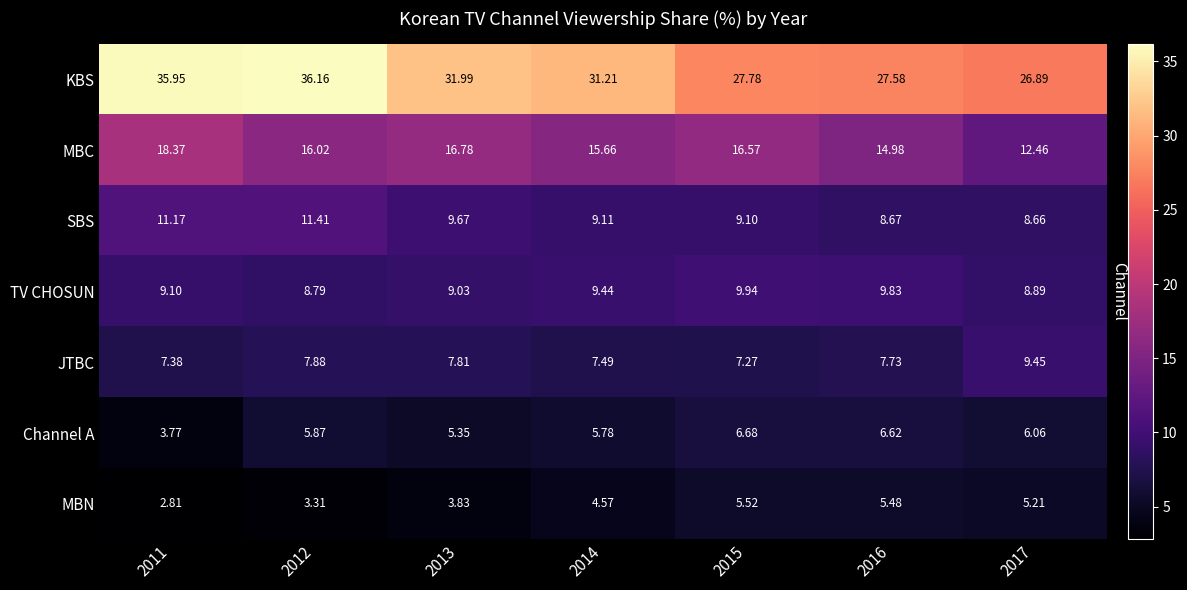

Which series has the largest total across all categories?

KBS